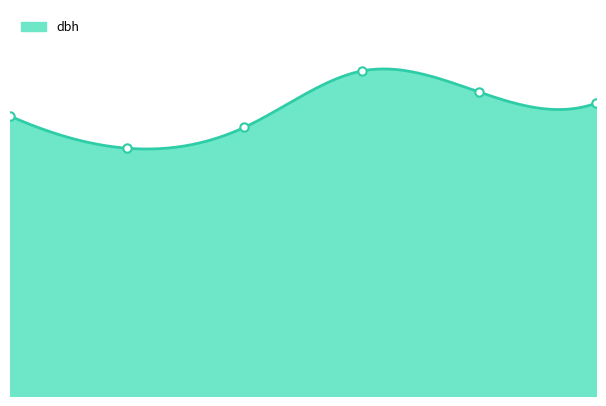

What is the value of the 1st point from the left?

8.7